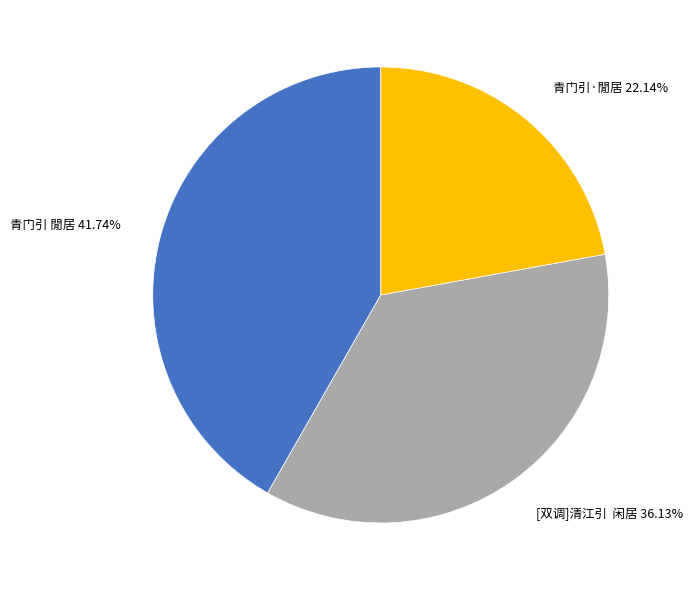

Count the number of slices in the pie.

3